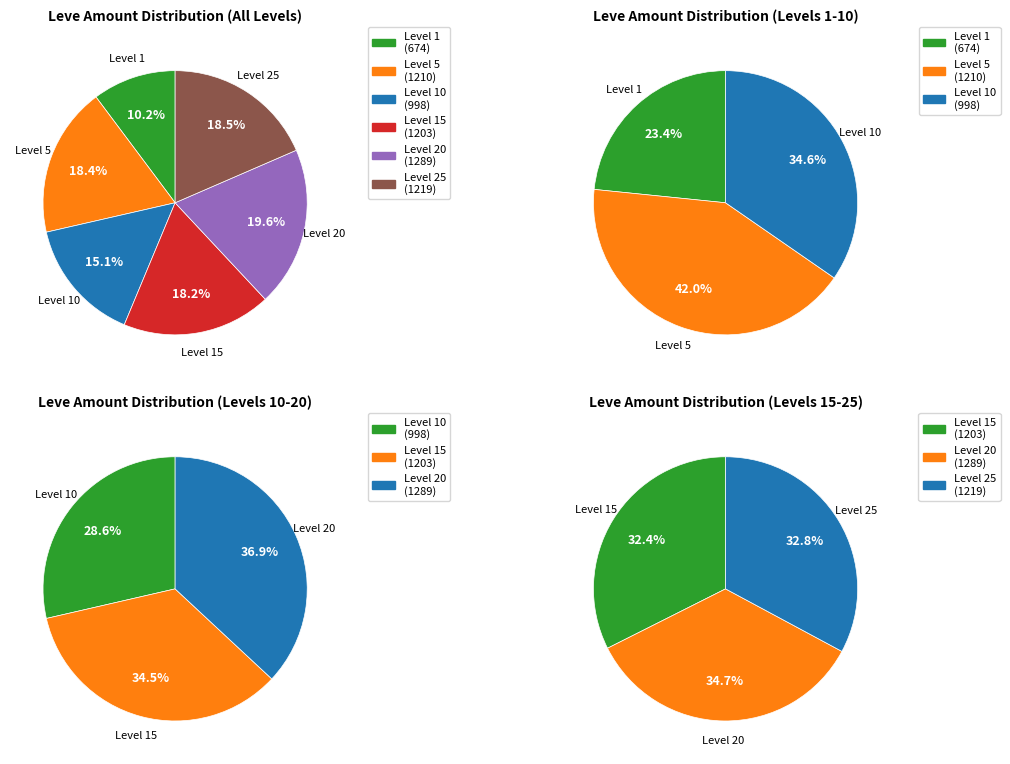

Do 15 and 5 together represent more than half of the pie?

No